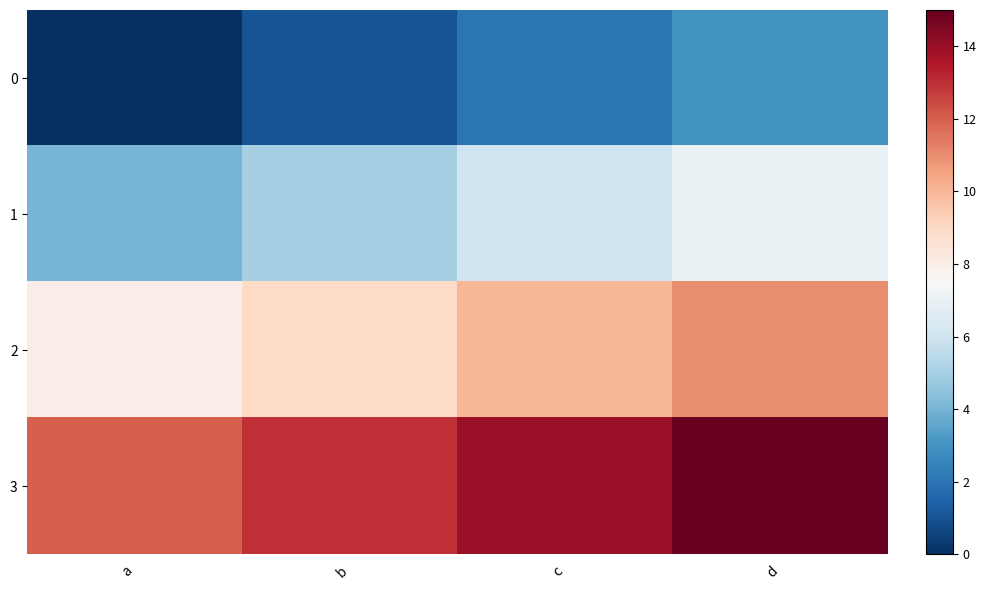

Which series has the largest total across all categories?

3